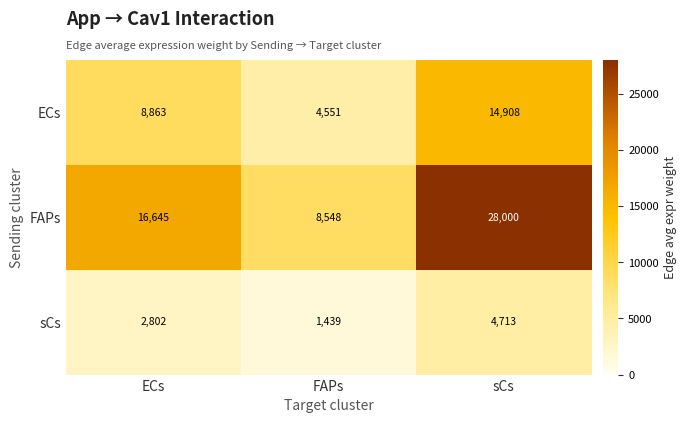

What is the total value across all series at FAPs?

14538